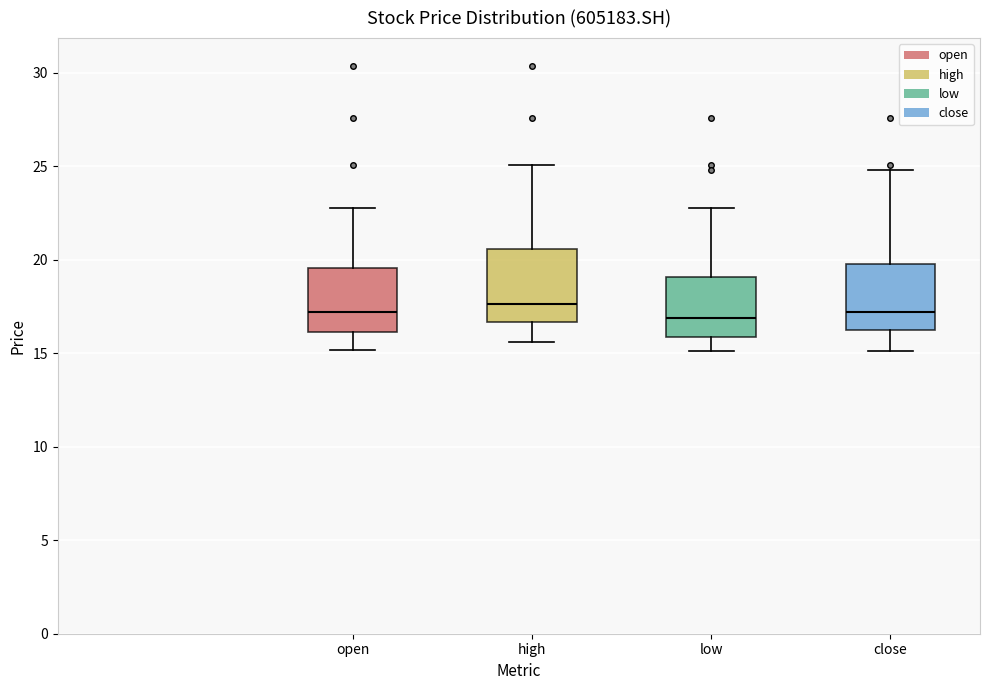

Reading left to right, transcribe this box plot: for each box, give where its median line is, the range the box spans, and where its two whiskers end, as read against the y-axis. The values are not printed on the chart, so give them approximately, as read against the axis.

open: median 17.0, box 16.0 to 19.5, whiskers 15.0 to 23.0
high: median 17.5, box 16.5 to 20.5, whiskers 15.5 to 25.0
low: median 17.0, box 16.0 to 19.0, whiskers 15.0 to 23.0
close: median 17.0, box 16.5 to 20.0, whiskers 15.0 to 25.0